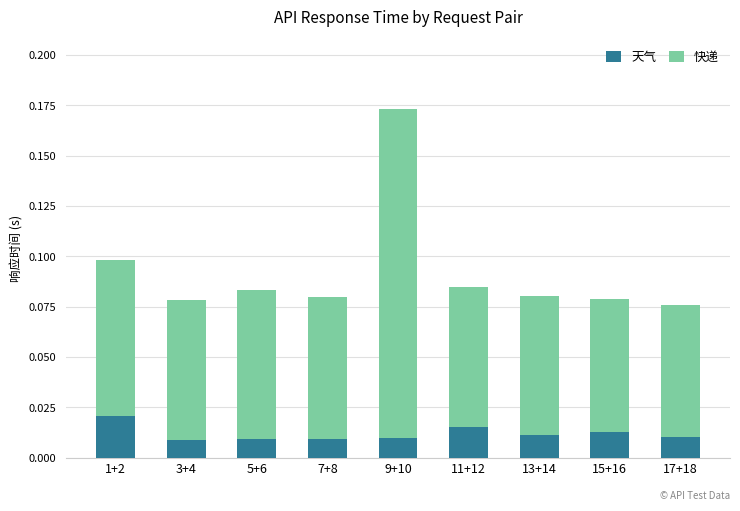

At which label does 天气 reach its peak?

1+2